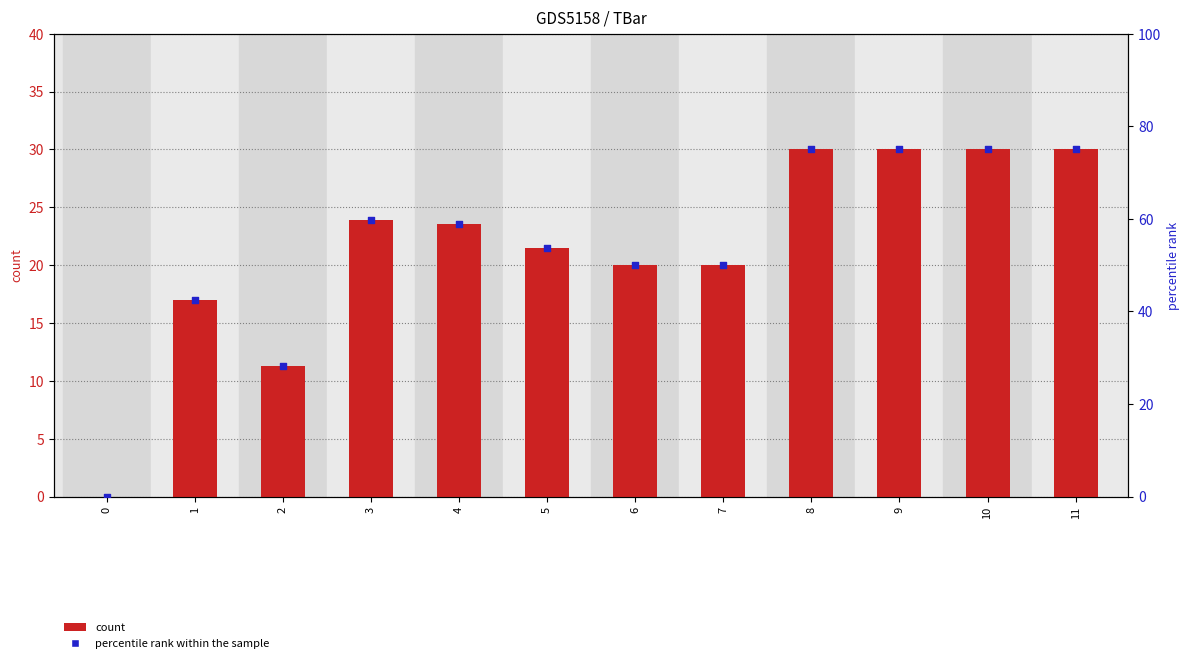

Which series has the largest total across all categories?

percentile rank within the sample